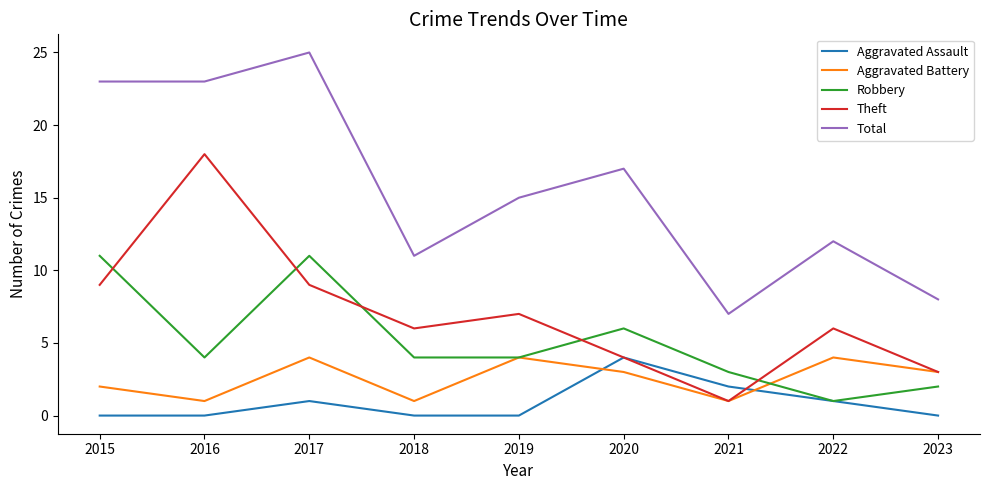

Reading right to left, what are all the values shown in this chart?

Aggravated Assault: 0	1	2	4	0	0	1	0	0
Aggravated Battery: 3	4	1	3	4	1	4	1	2
Robbery: 2	1	3	6	4	4	11	4	11
Theft: 3	6	1	4	7	6	9	18	9
Total: 8	12	7	17	15	11	25	23	23